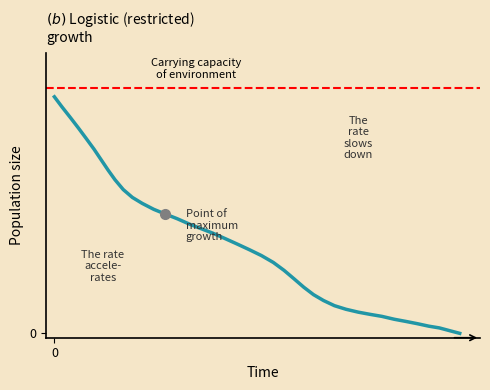

Reading left to right, list all the values displayed in this chart.

270.3	258.7	246.4	234.8	223.2	210.5	198.4	186.3	175.5	164.3	155.3	148.5	141.7	136.3	131.0	124.8	119.6	114.4	108.2	101.9	95.5	88.9	81.0	72.0	62.4	52.7	44.2	37.5	31.6	27.5	24.2	21.7	19.4	16.1	13.6	11.0	8.2	6.2	2.9	0.0